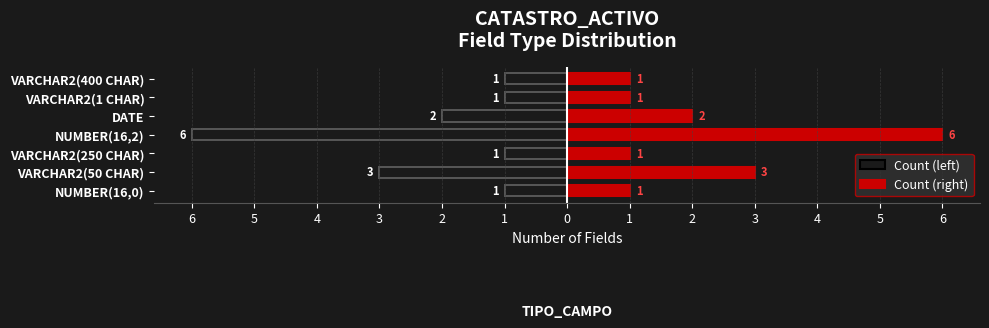

What are all the series names shown in the legend?

Count (left), Count (right)